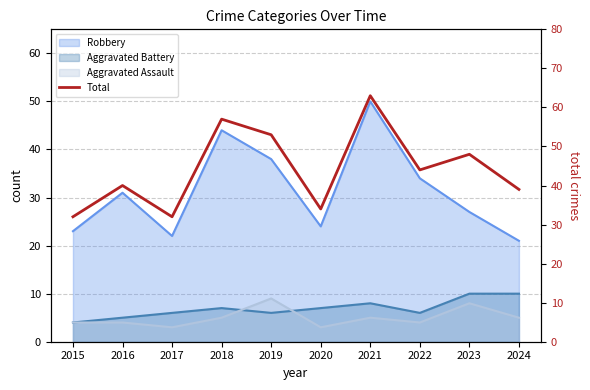

How many lines are shown in the chart?

1